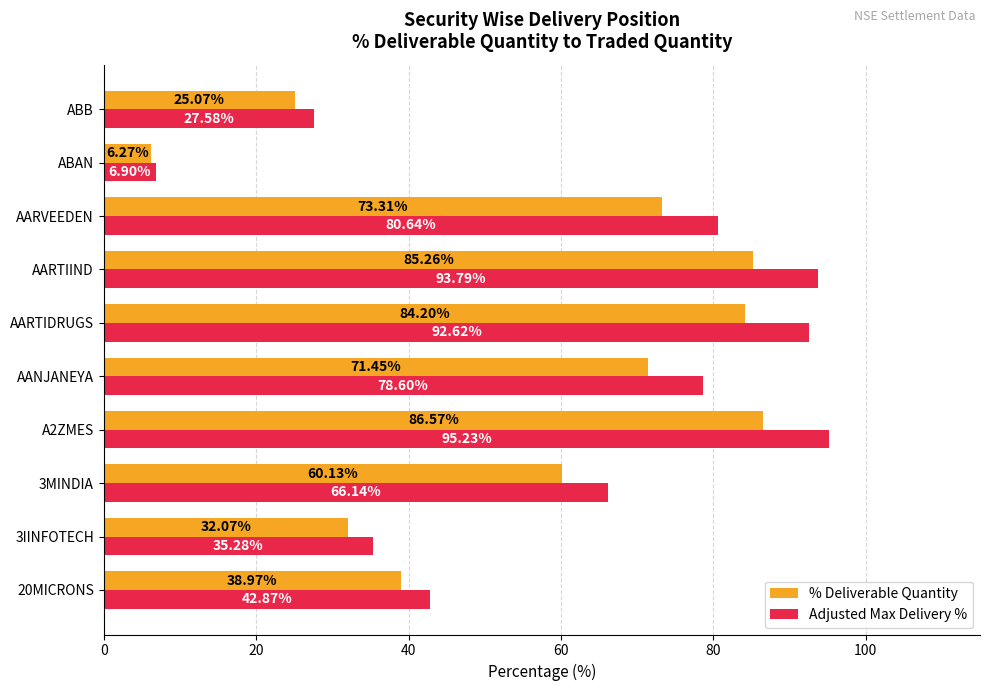

What is the difference between the Adjusted Max Delivery % values at ABAN and AARVEEDEN?

73.7